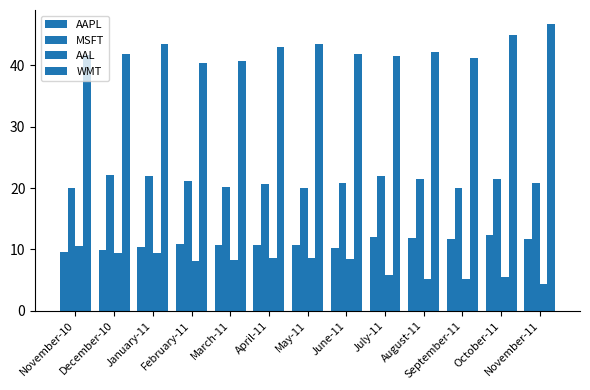

At which category is the sum across all series the highest?

January-11